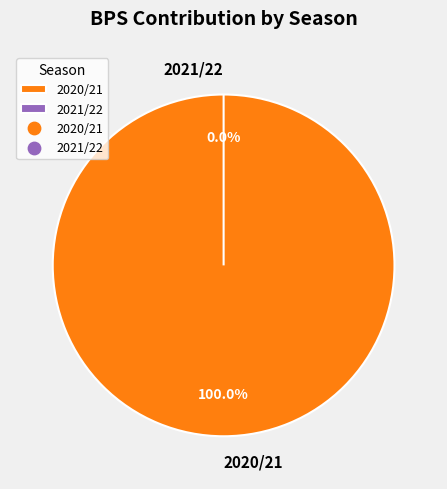

Which category has the smallest portion of the pie?

2021/22 (bonus=0, bps=0)